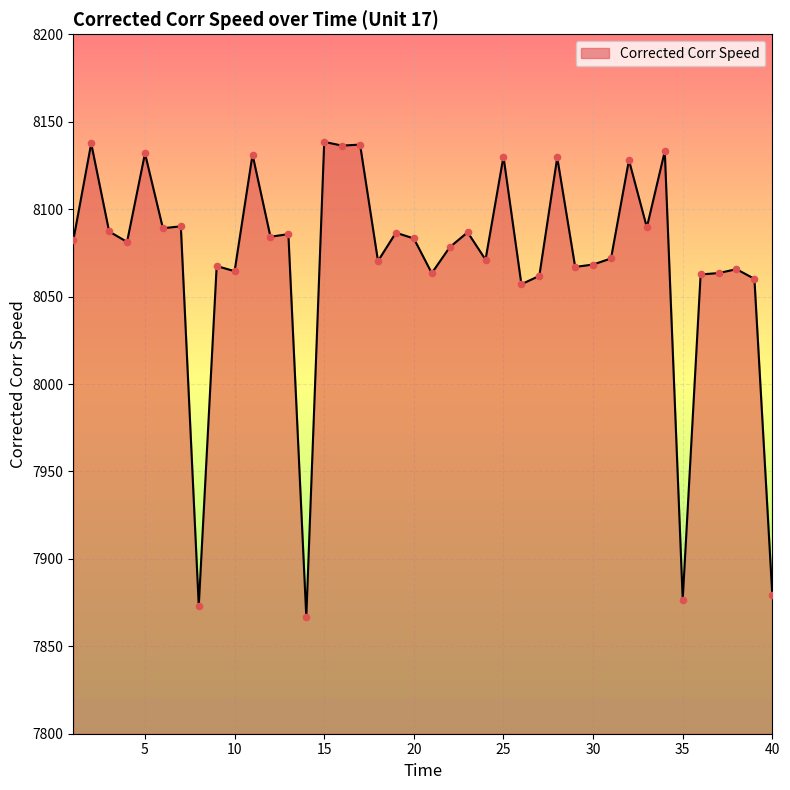

What is the difference between the maximum and minimum values?

271.7